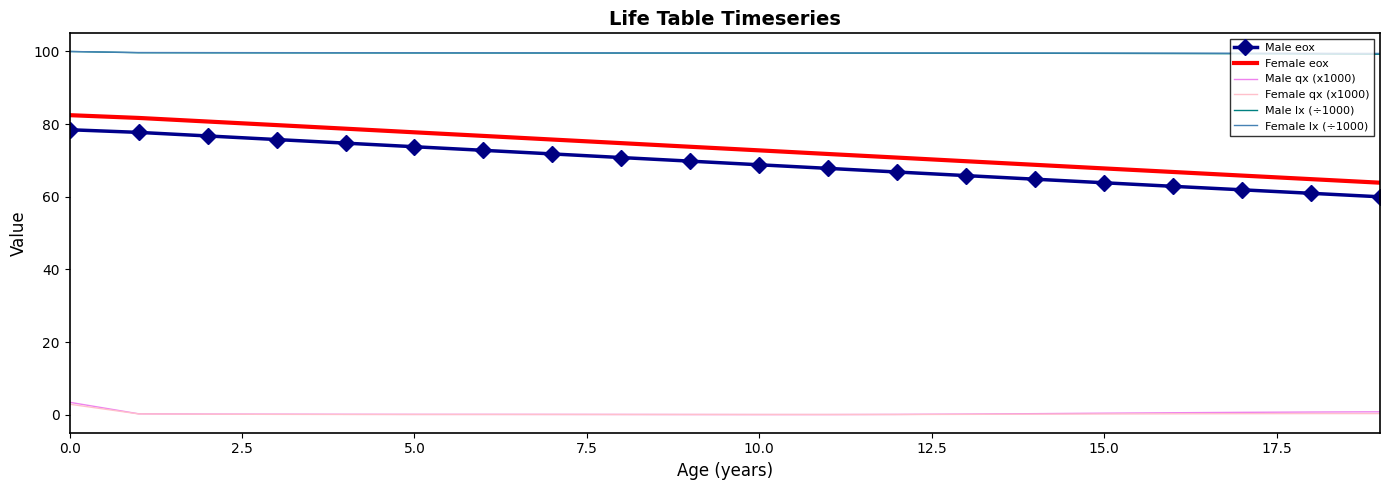

What is the difference between the maximum and second lowest values in the Female eox series?

17.6